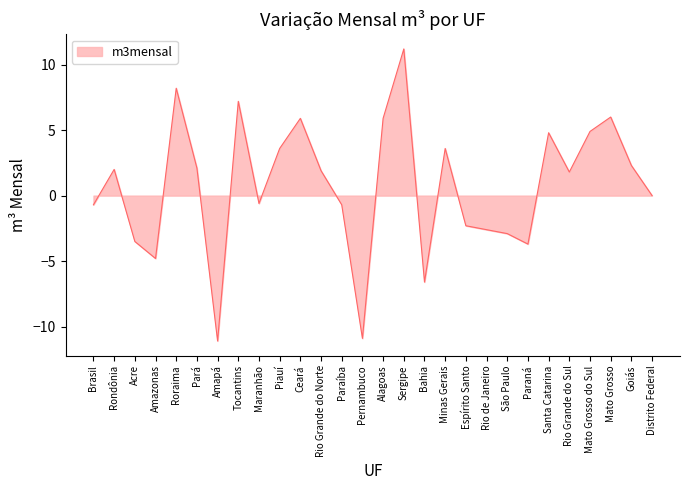

True or false: the data shows -3.6 at Pernambuco.

False